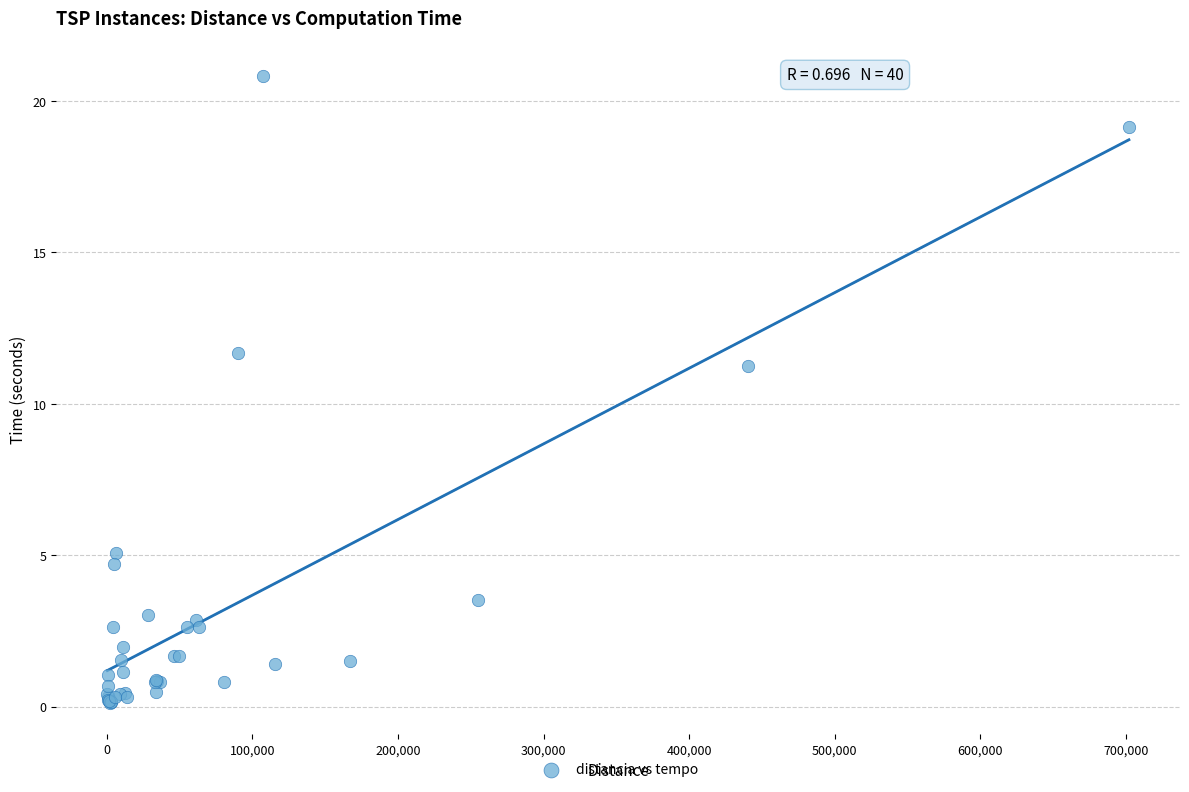

What Y value in the scatter plot is closest to 10?

11.2